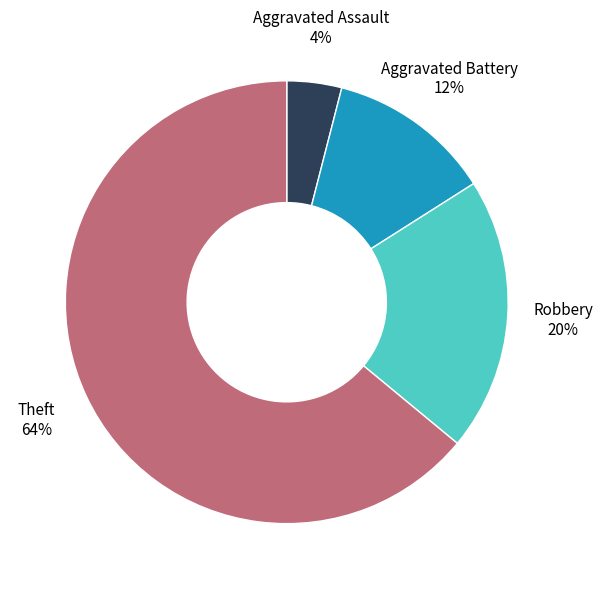

To the nearest percent, what is the average slice percentage?

25%